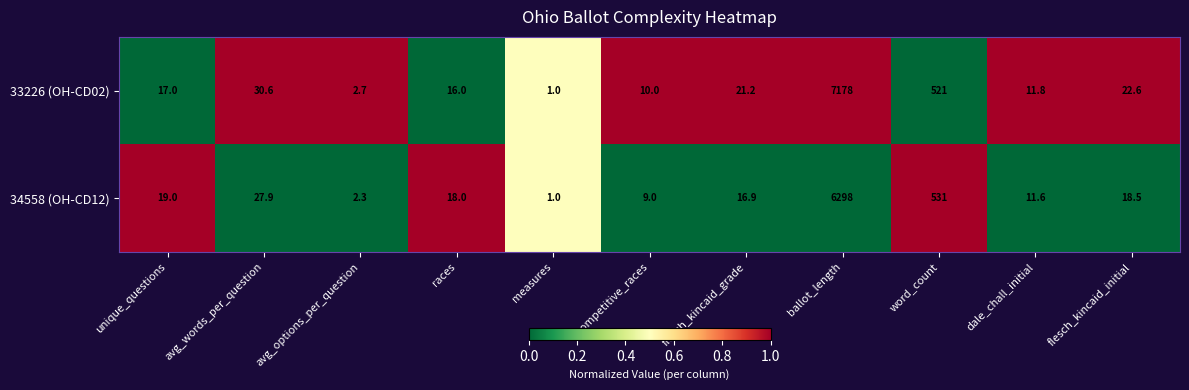

Between competitive_races and word_count, which series saw the biggest shift?

34558 (OH-CD12)